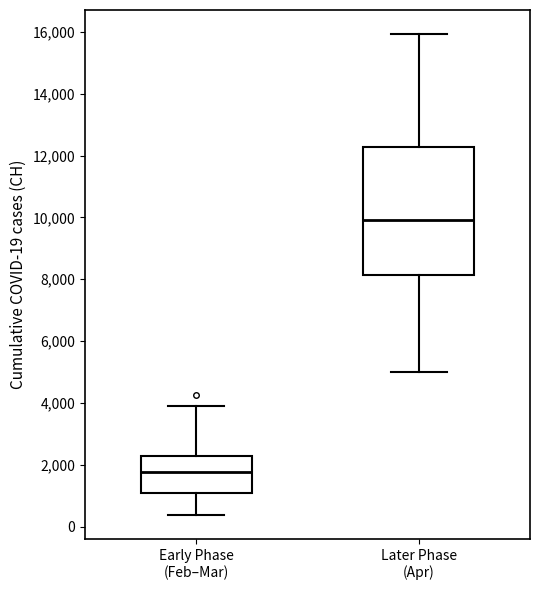

Reading left to right, read every box against the y-axis: the position of its median line, the range the box covers, and the ends of its whiskers. The values are not printed on the chart, so give them approximately, as read against the axis.

Early Phase (Feb–Mar): median 1800, box 1000 to 2200, whiskers 400 to 4000
Later Phase (Apr): median 10000, box 8200 to 12200, whiskers 5000 to 16000